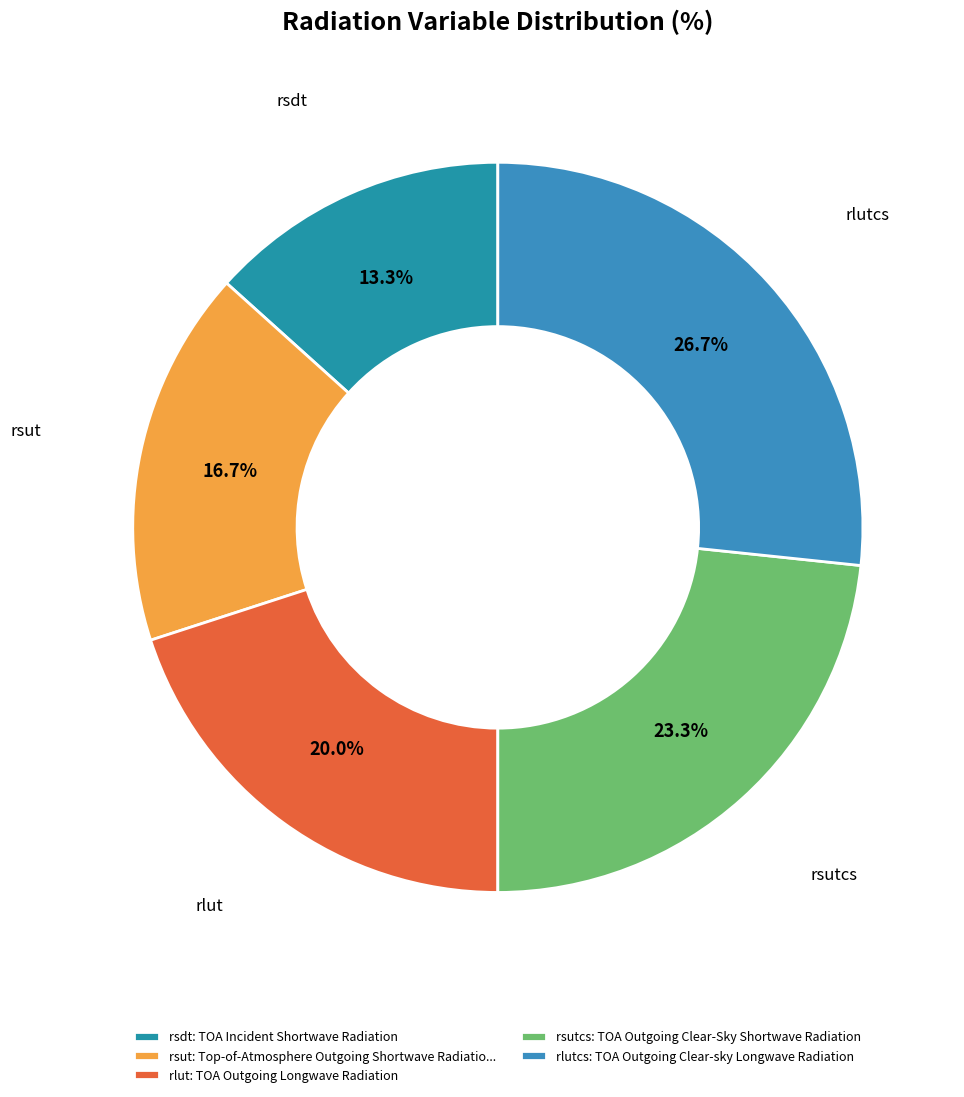

Approximately how many times larger is the value at rlut compared to rsdt?

1.5